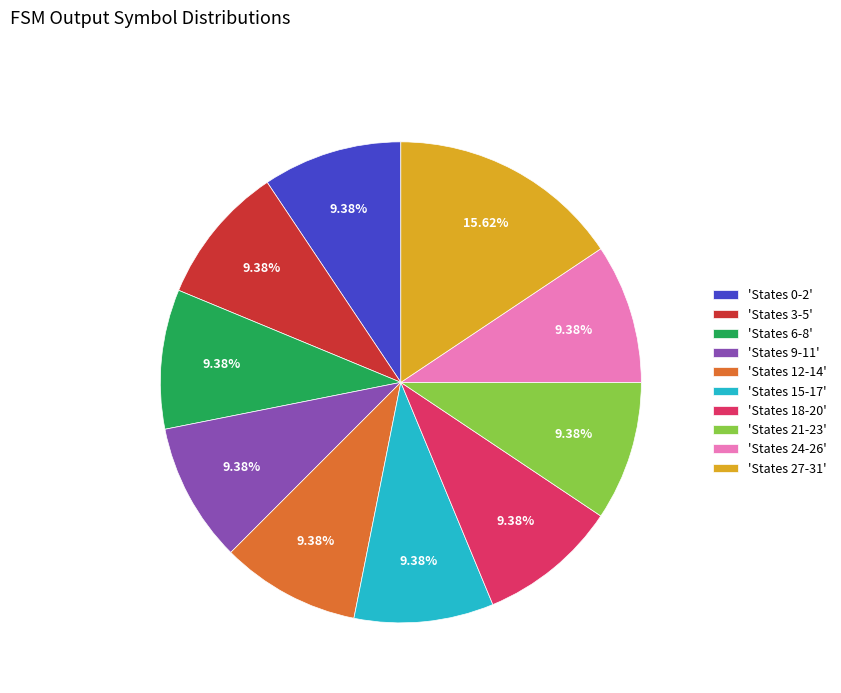

Approximately how many times larger is the value at 'States 27-31' compared to 'States 6-8'?

1.7